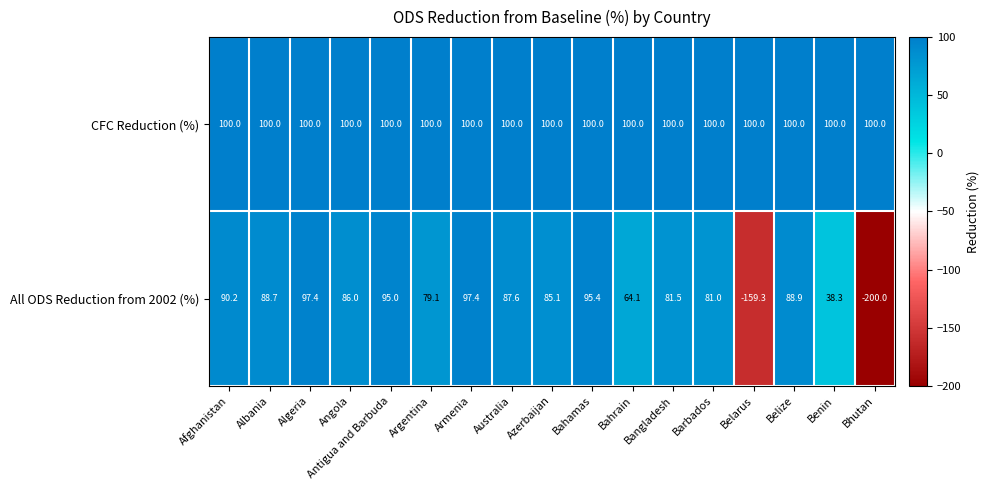

What is the maximum value shown in the chart?

100.0